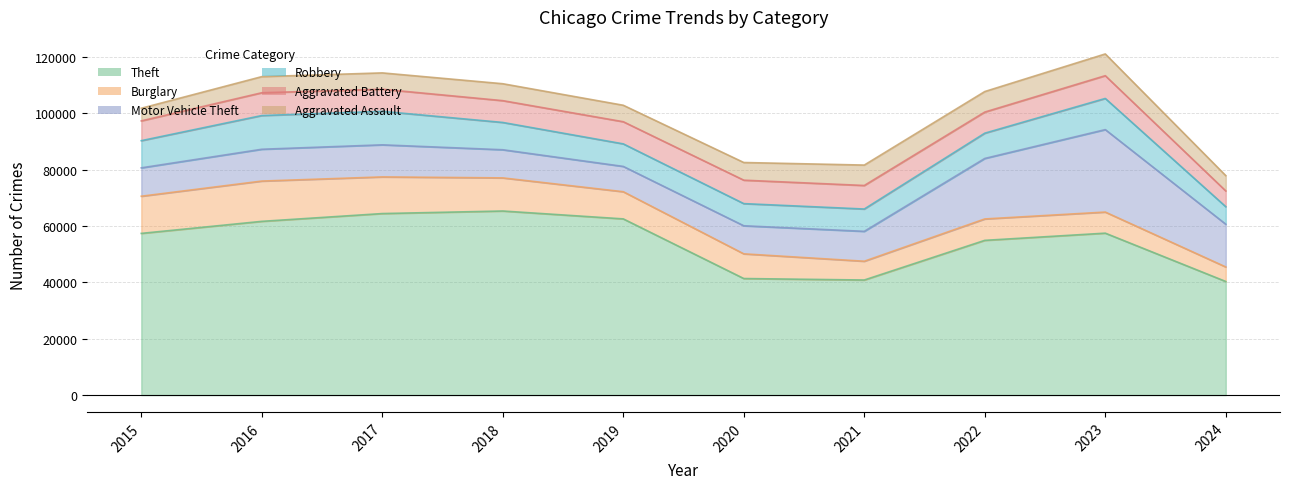

Reading left to right, extract all data points from this chart.

Theft: 2015=57351	2016=61623	2017=64386	2018=65290	2019=62495	2020=41339	2021=40813	2022=54882	2023=57434	2024=40288
Burglary: 2015=13184	2016=14289	2017=13001	2018=11747	2019=9638	2020=8758	2021=6662	2022=7593	2023=7484	2024=5155
Motor Vehicle Theft: 2015=10068	2016=11285	2017=11380	2018=9985	2019=8977	2020=9959	2021=10603	2022=21463	2023=29250	2024=15160
Robbery: 2015=9638	2016=11960	2017=11880	2018=9681	2019=7995	2020=7855	2021=7920	2022=8963	2023=11053	2024=6213
Aggravated Battery: 2015=7019	2016=8086	2017=7845	2018=7735	2019=7858	2020=8320	2021=8347	2022=7491	2023=8077	2024=5593
Aggravated Assault: 2015=4480	2016=5713	2017=5793	2018=6002	2019=5841	2020=6265	2021=7242	2022=7280	2023=7710	2024=5434